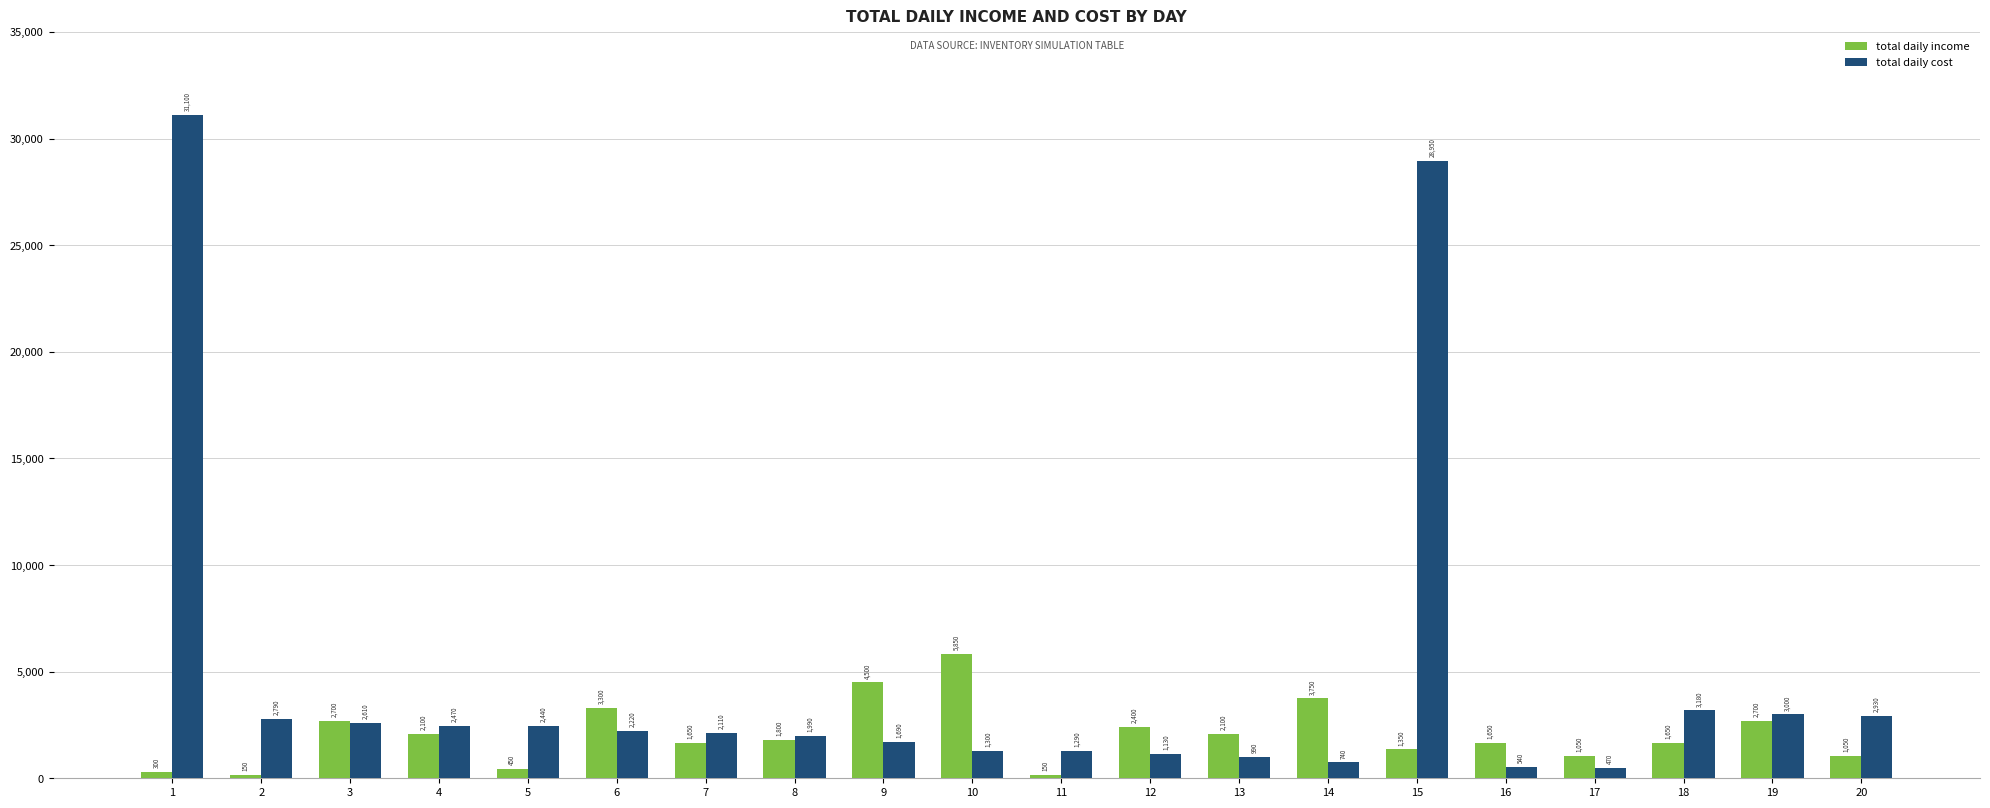

What is the value of the total daily income bar at the 20th from the left?

1050